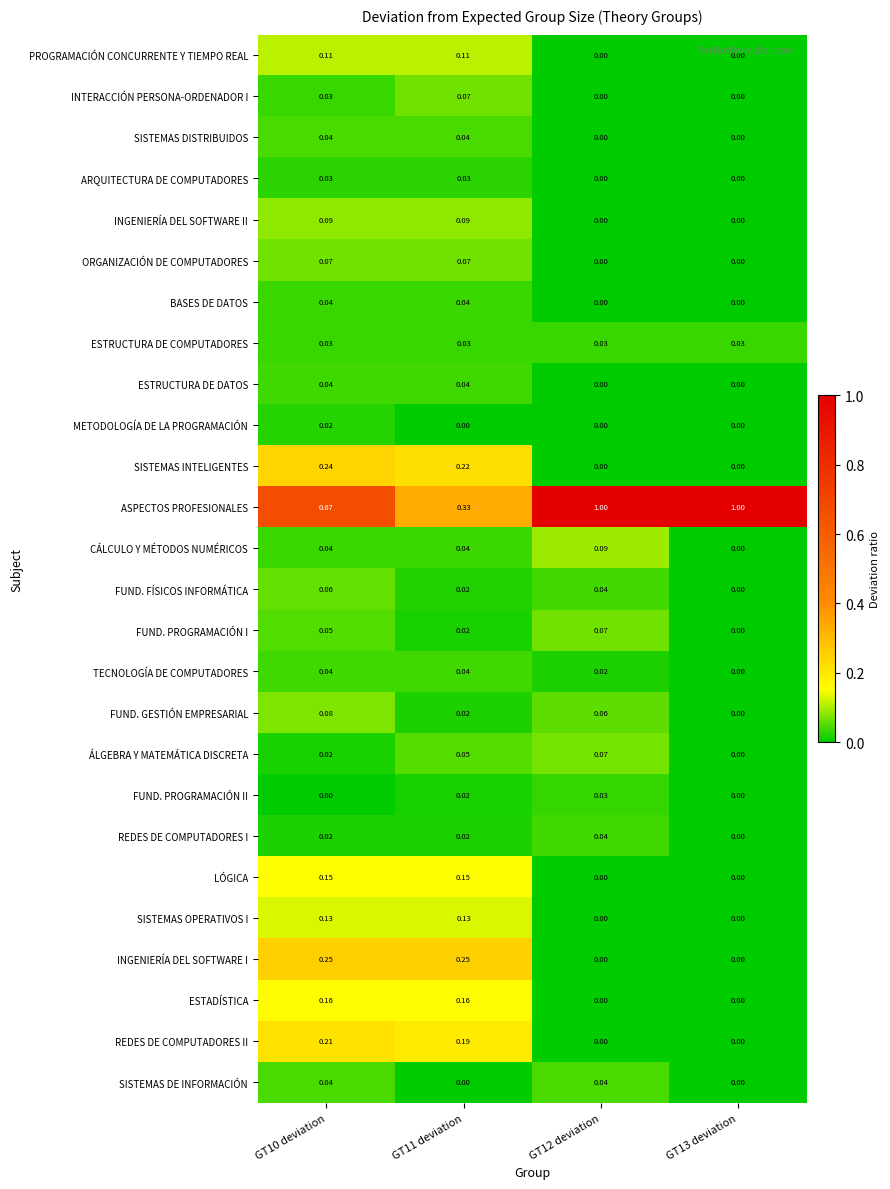

Which series has the largest total across all categories?

ASPECTOS PROFESIONALES